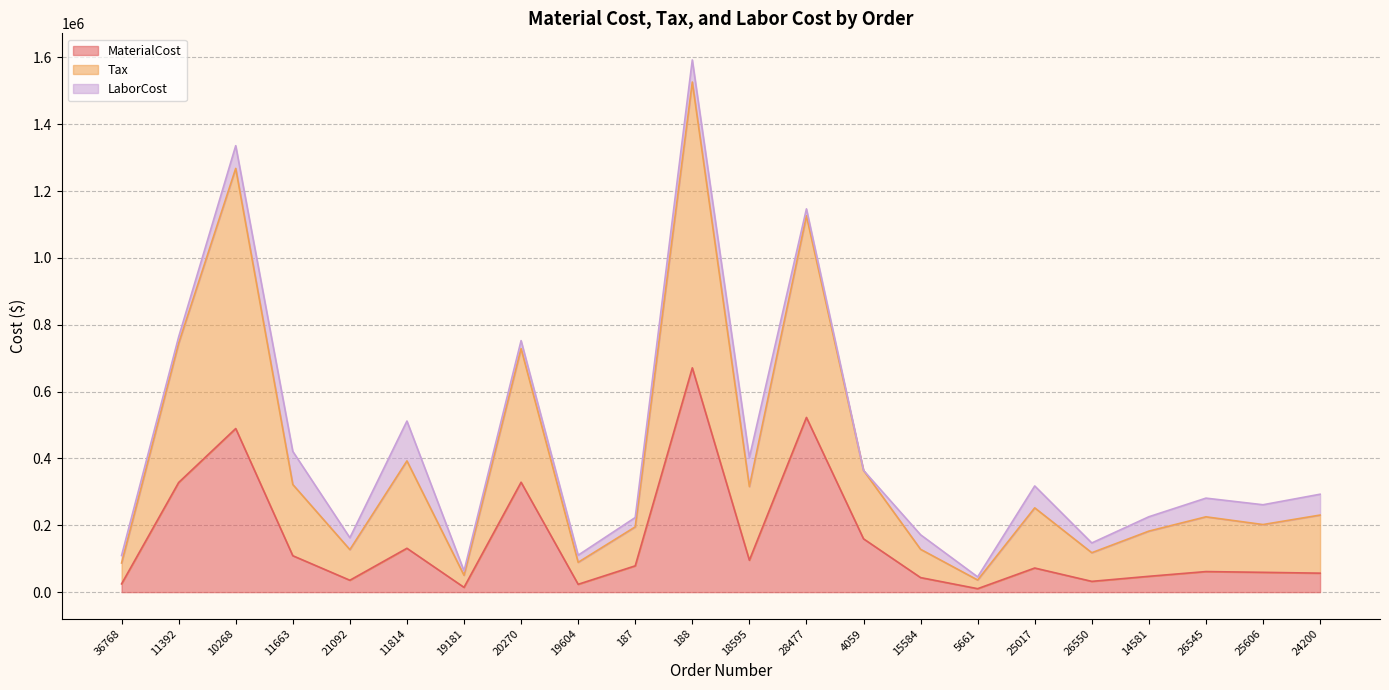

Is the value of Tax at 19604 greater than the value of MaterialCost at 24200?

Yes